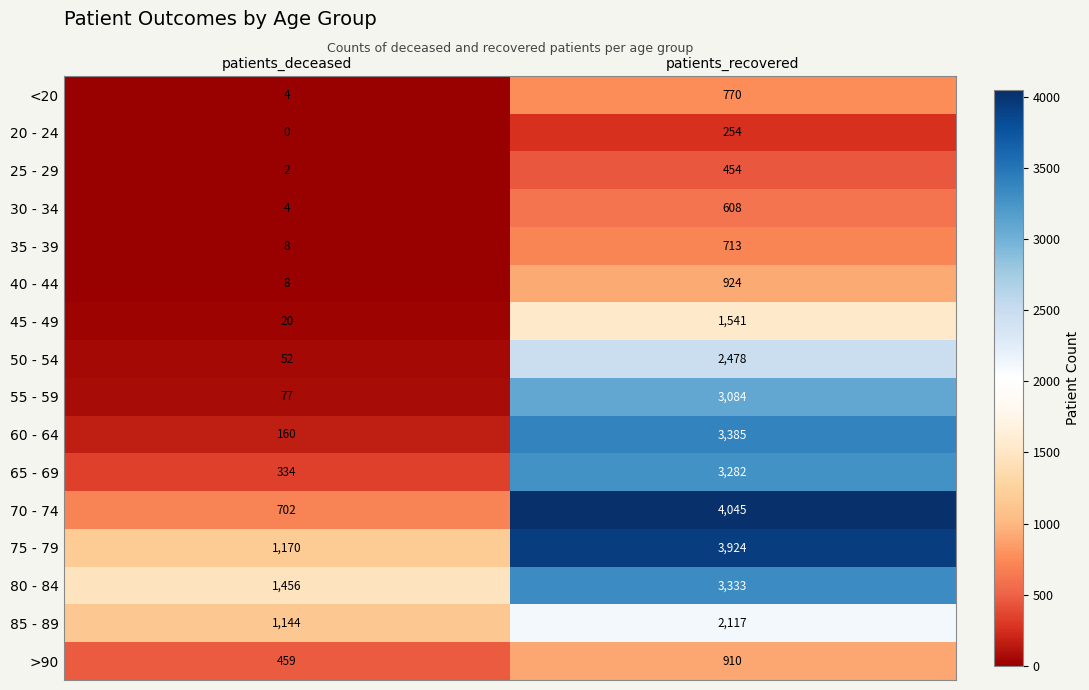

Is it true that 20 - 24 equals 423 at patients_recovered?

False